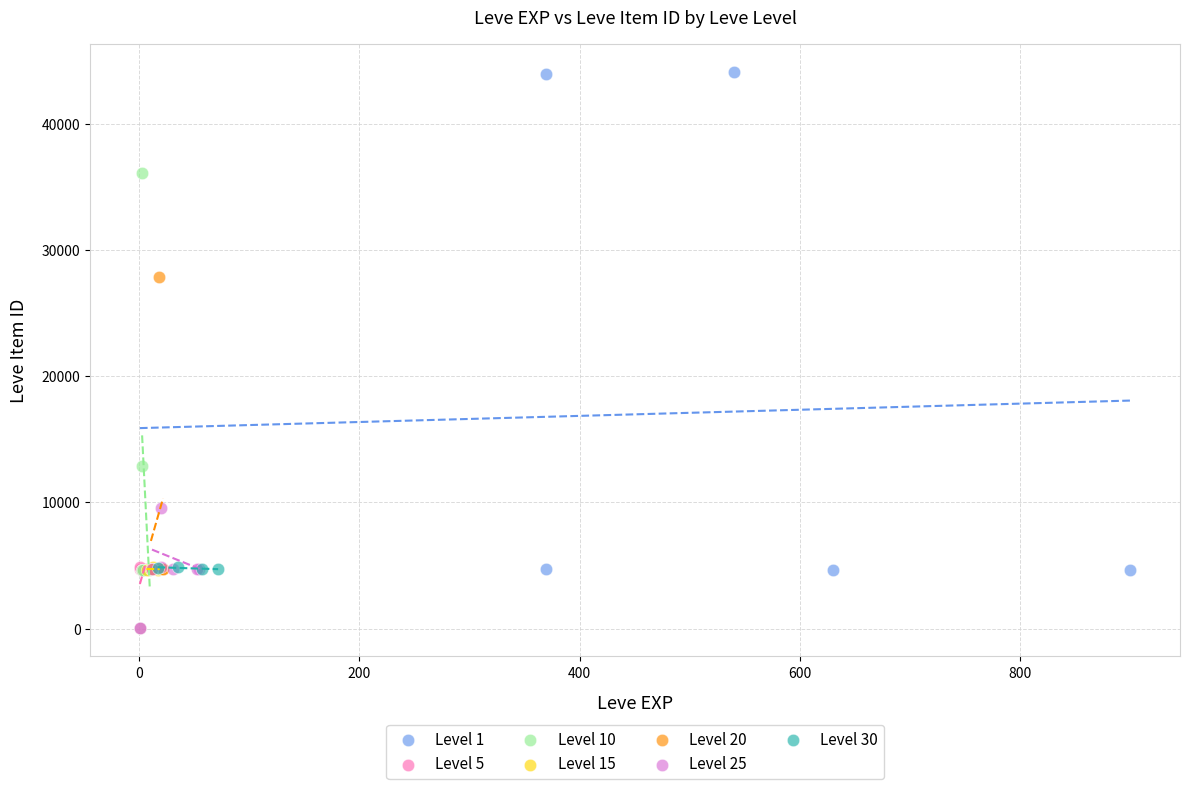

Which series reaches the maximum Y coordinate?

Level 1